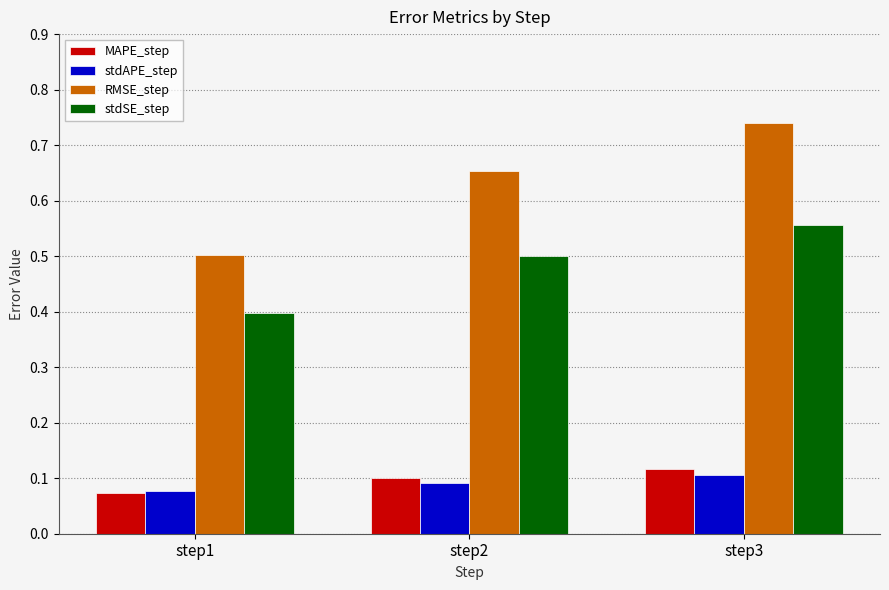

List the series in order of their peak value, highest first.

RMSE_step, stdSE_step, MAPE_step, stdAPE_step